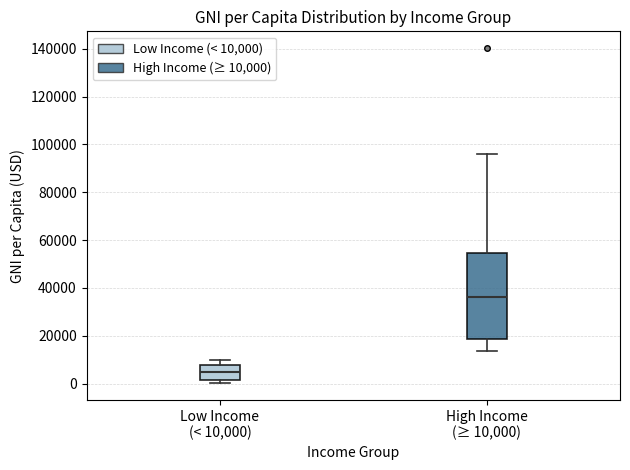

Reading left to right, transcribe this box plot: for each box, give where its median line is, the range the box spans, and where its two whiskers end, as read against the y-axis. The values are not printed on the chart, so give them approximately, as read against the axis.

Low Income (< 10,000): median 6000, box 2000 to 8000, whiskers 0 to 10000
High Income (≥ 10,000): median 36000, box 18000 to 54000, whiskers 14000 to 96000